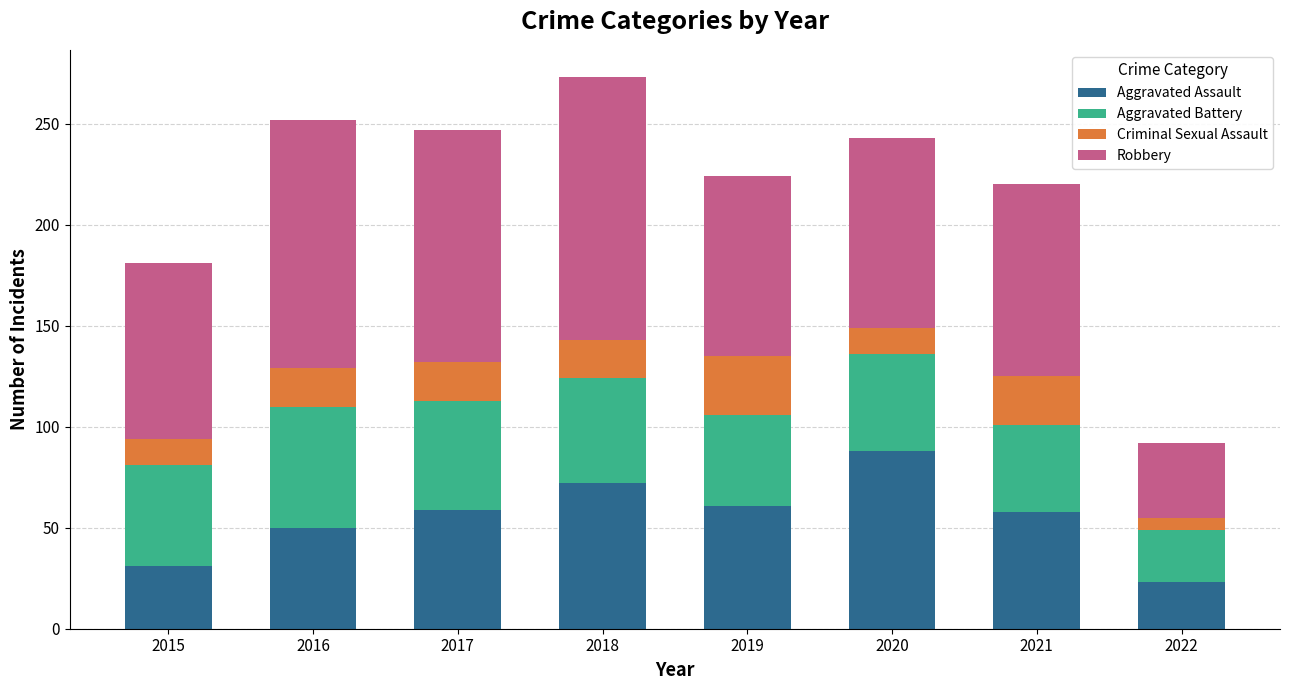

What is the maximum value for Aggravated Assault?

88